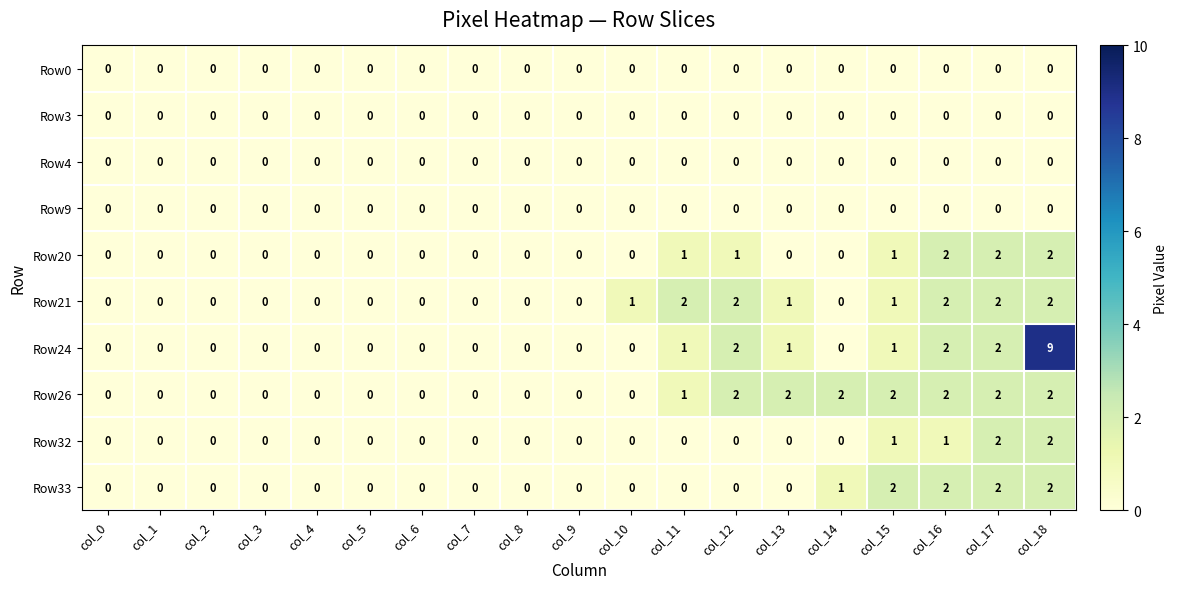

Between col_2 and col_18, which series saw the biggest shift?

Row24